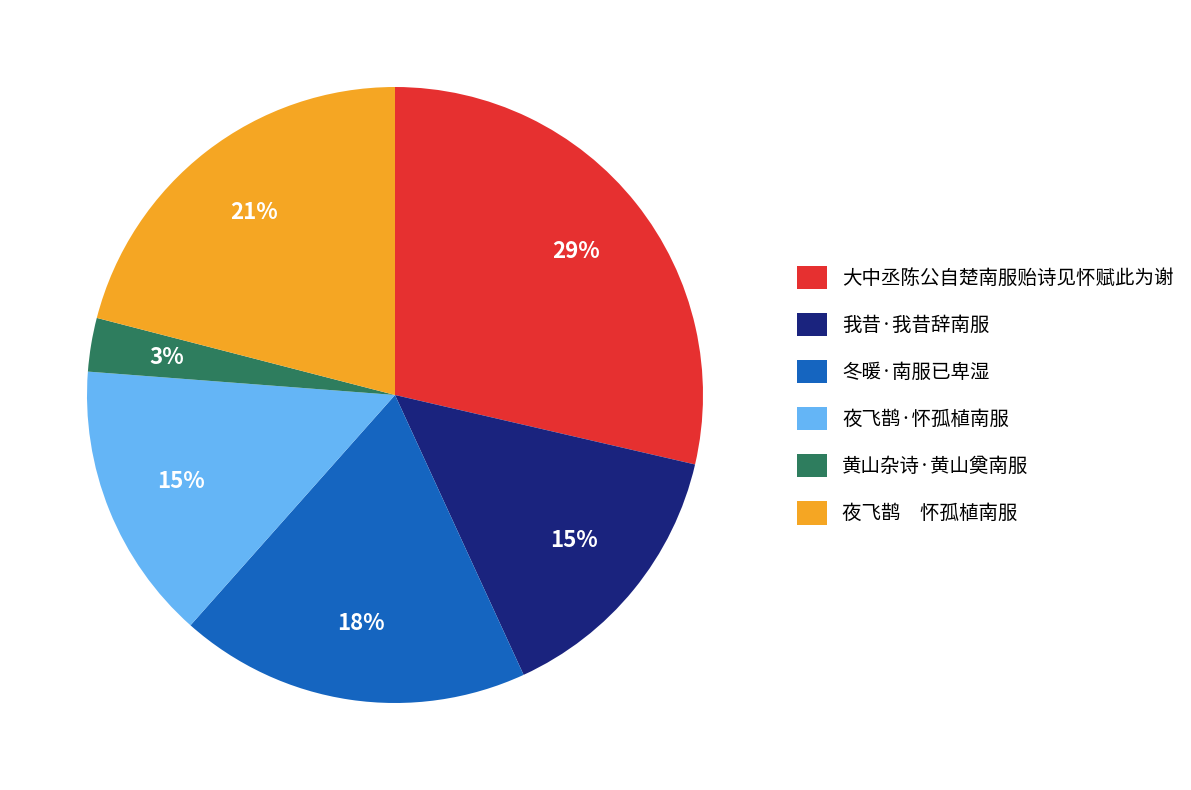

What is the largest slice in the pie chart?

大中丞陈公自楚南服贻诗见怀赋此为谢